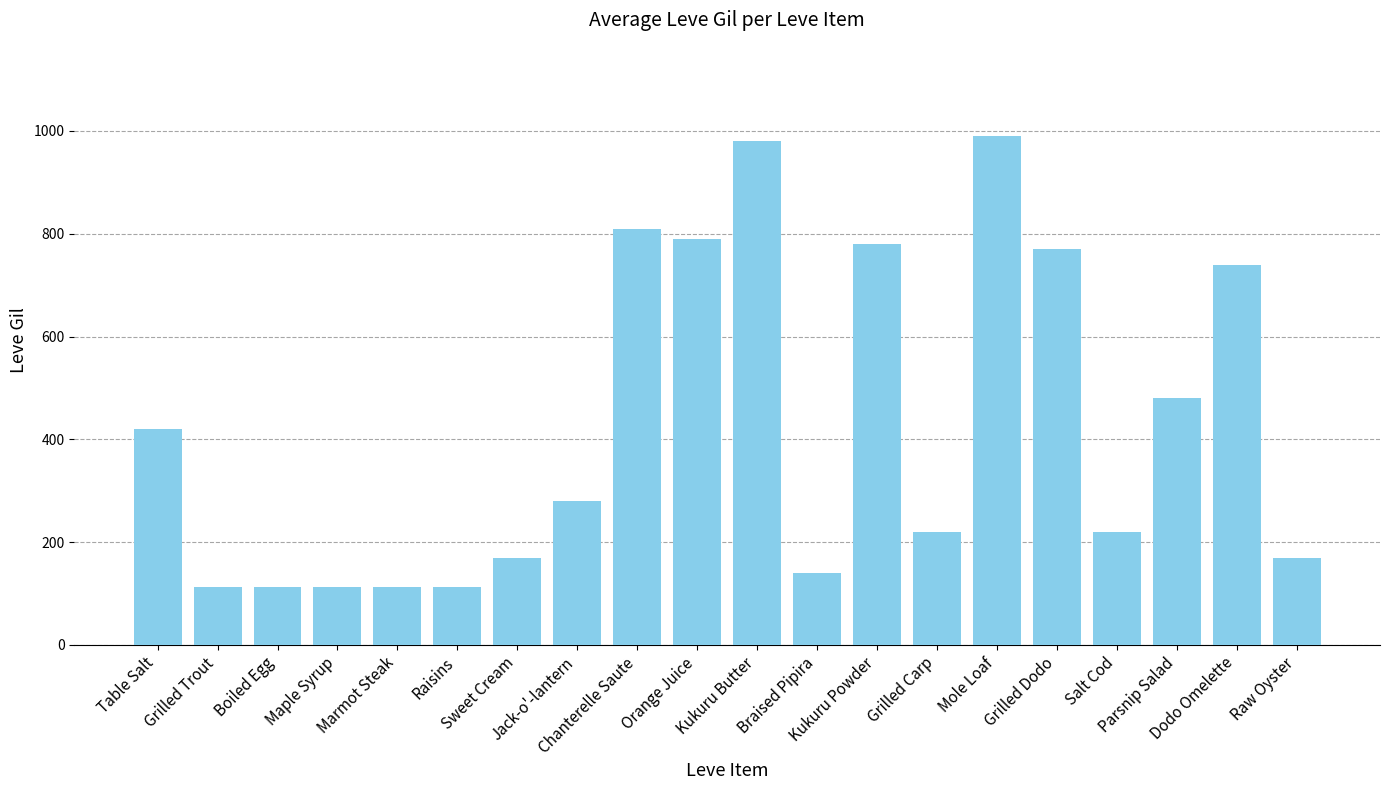

What is the ratio of the value at Grilled Carp to the value at Grilled Trout?

2.0